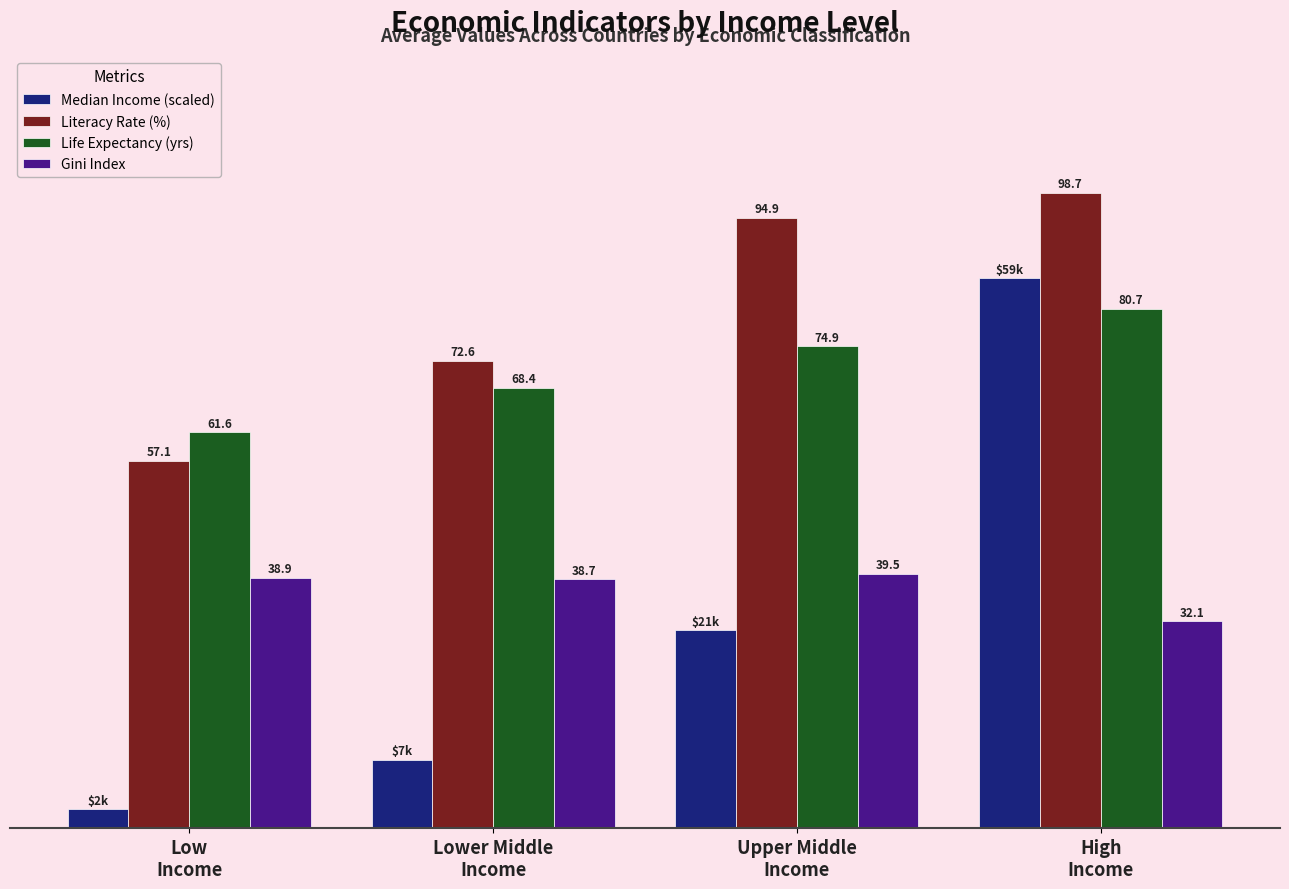

Which series has the widest spread of values?

Median Income (scaled)